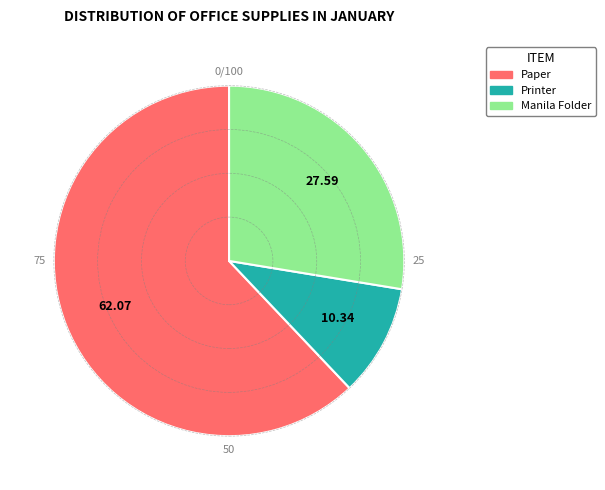

Is the sum of Manila Folder and Printer greater than half?

No